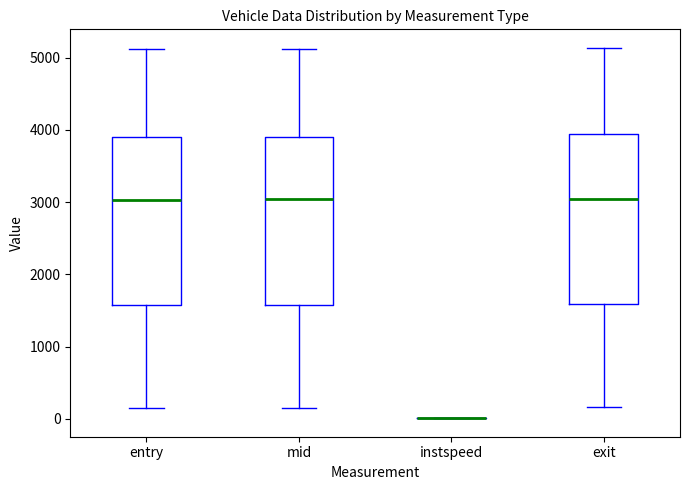

Reading left to right, read every box against the y-axis: the position of its median line, the range the box covers, and the ends of its whiskers. The values are not printed on the chart, so give them approximately, as read against the axis.

entry: median 3000, box 1600 to 3900, whiskers 100 to 5100
mid: median 3000, box 1600 to 3900, whiskers 200 to 5100
instspeed: box collapsed to a line at 0, whiskers 0 to 0
exit: median 3000, box 1600 to 3900, whiskers 200 to 5100